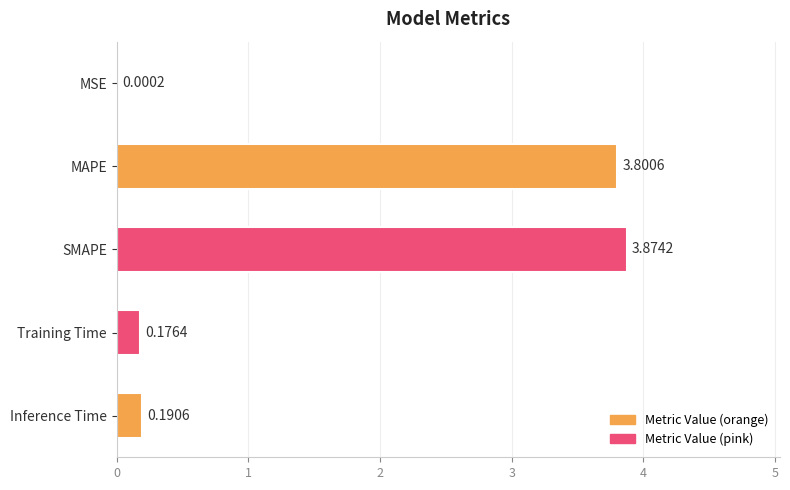

What is the sum of all values?

8.0